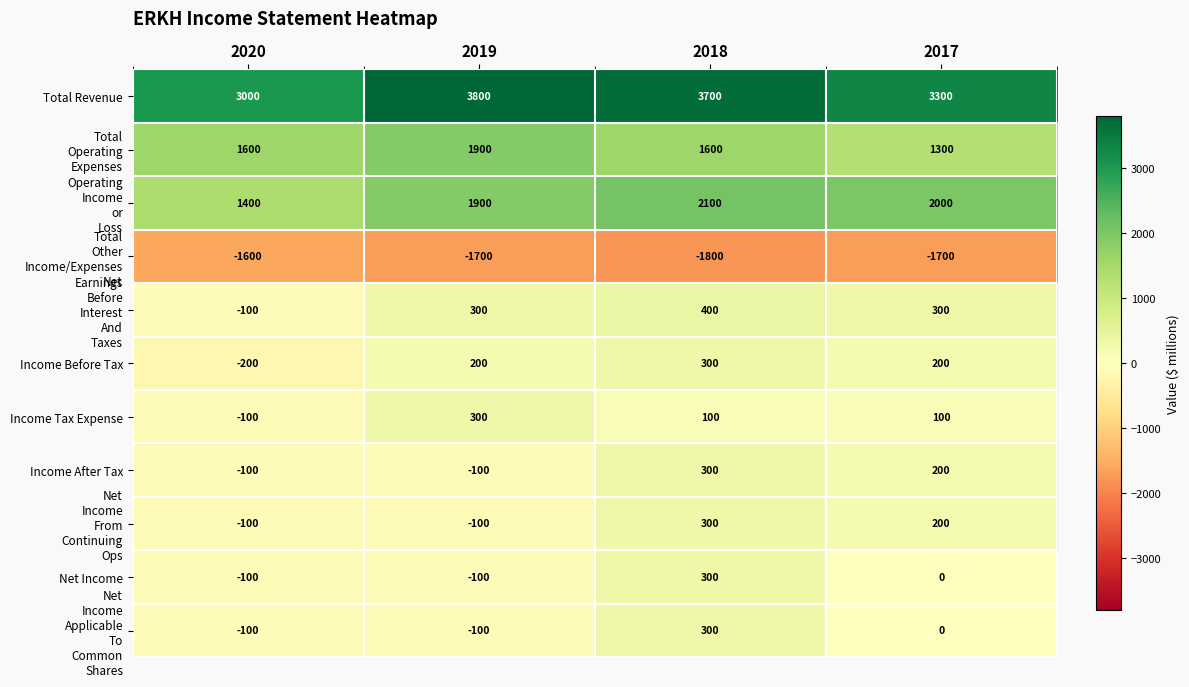

Which series has the largest range (max minus min)?

Total Revenue